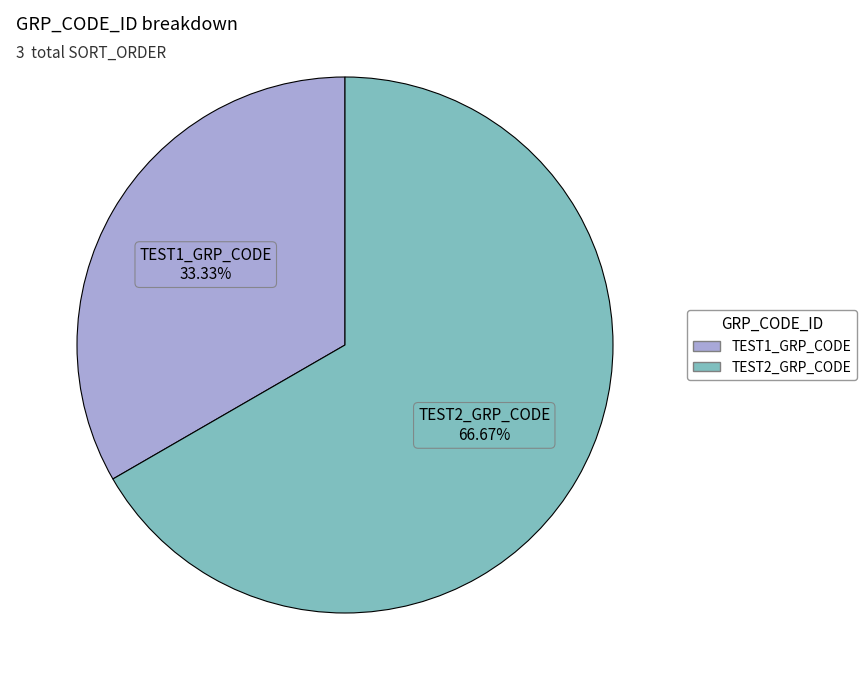

Combined, what portion of the pie is TEST2_GRP_CODE and TEST1_GRP_CODE?

100.0%